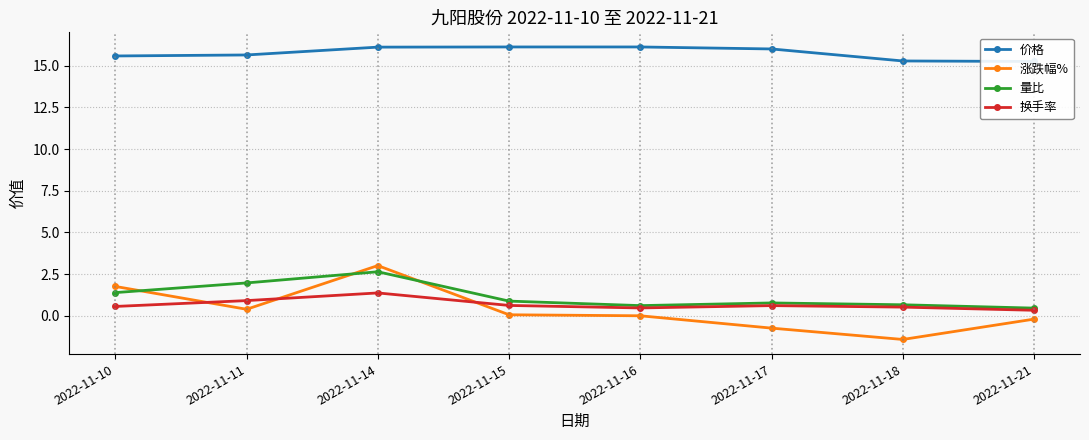

What is the maximum value shown in the chart?

16.1